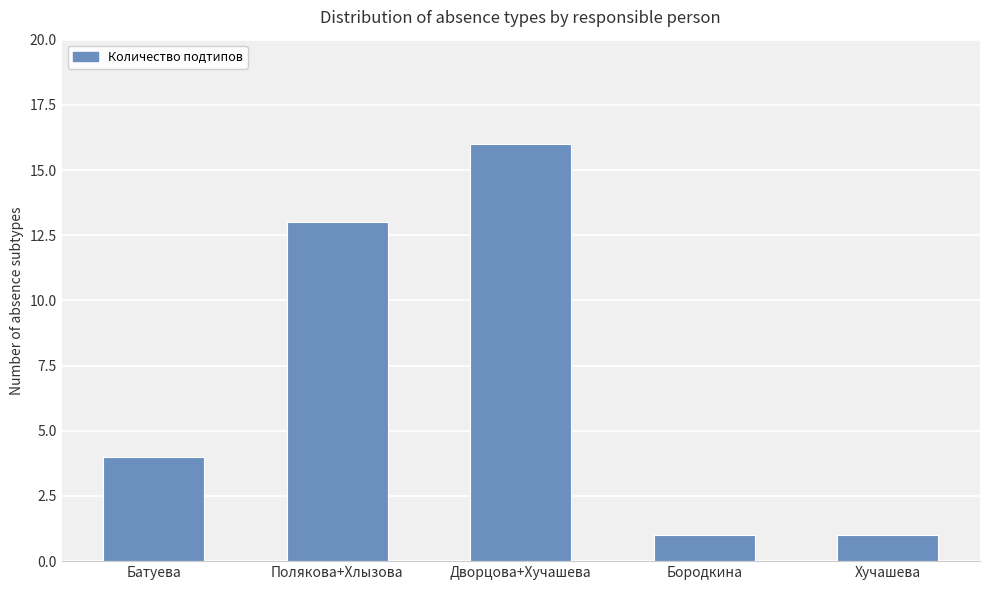

What is the approximate value at Батуева?

4